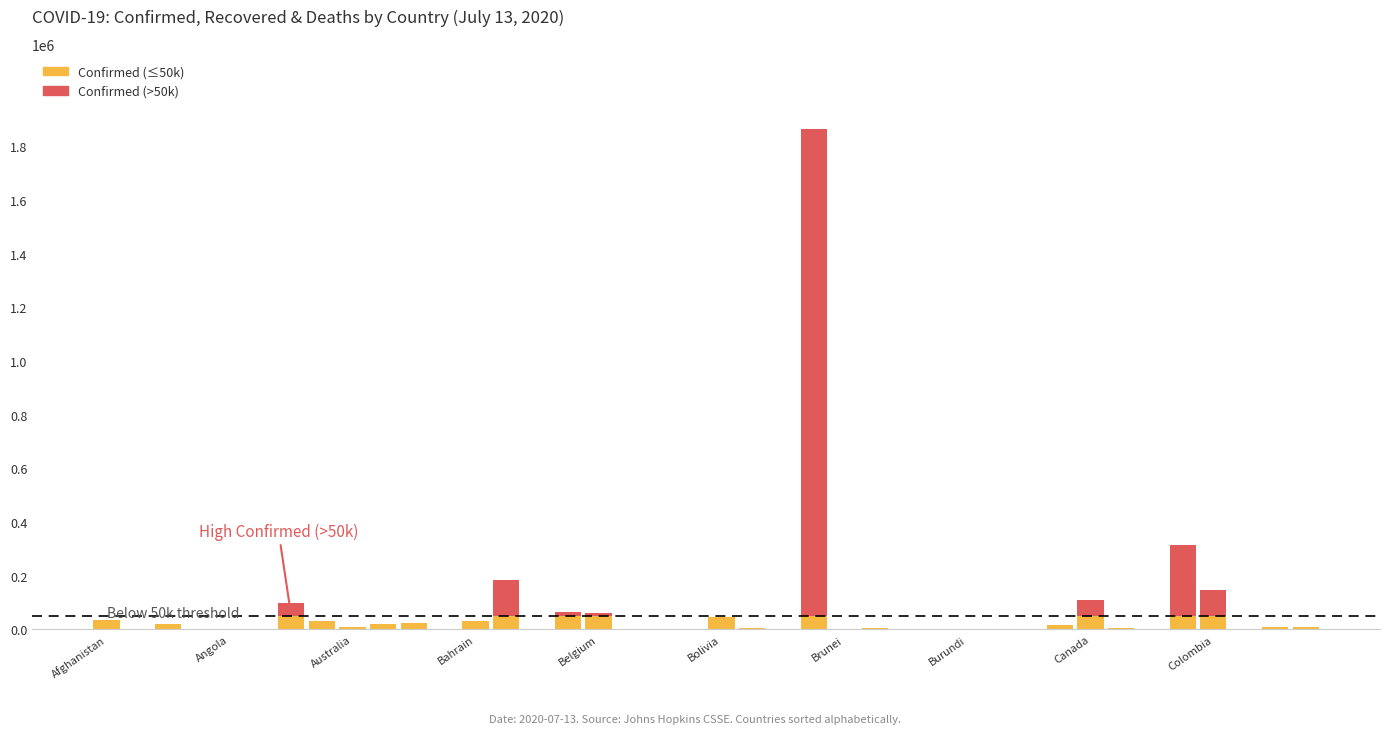

Which category has the highest value in the Recovered series?

Brazil